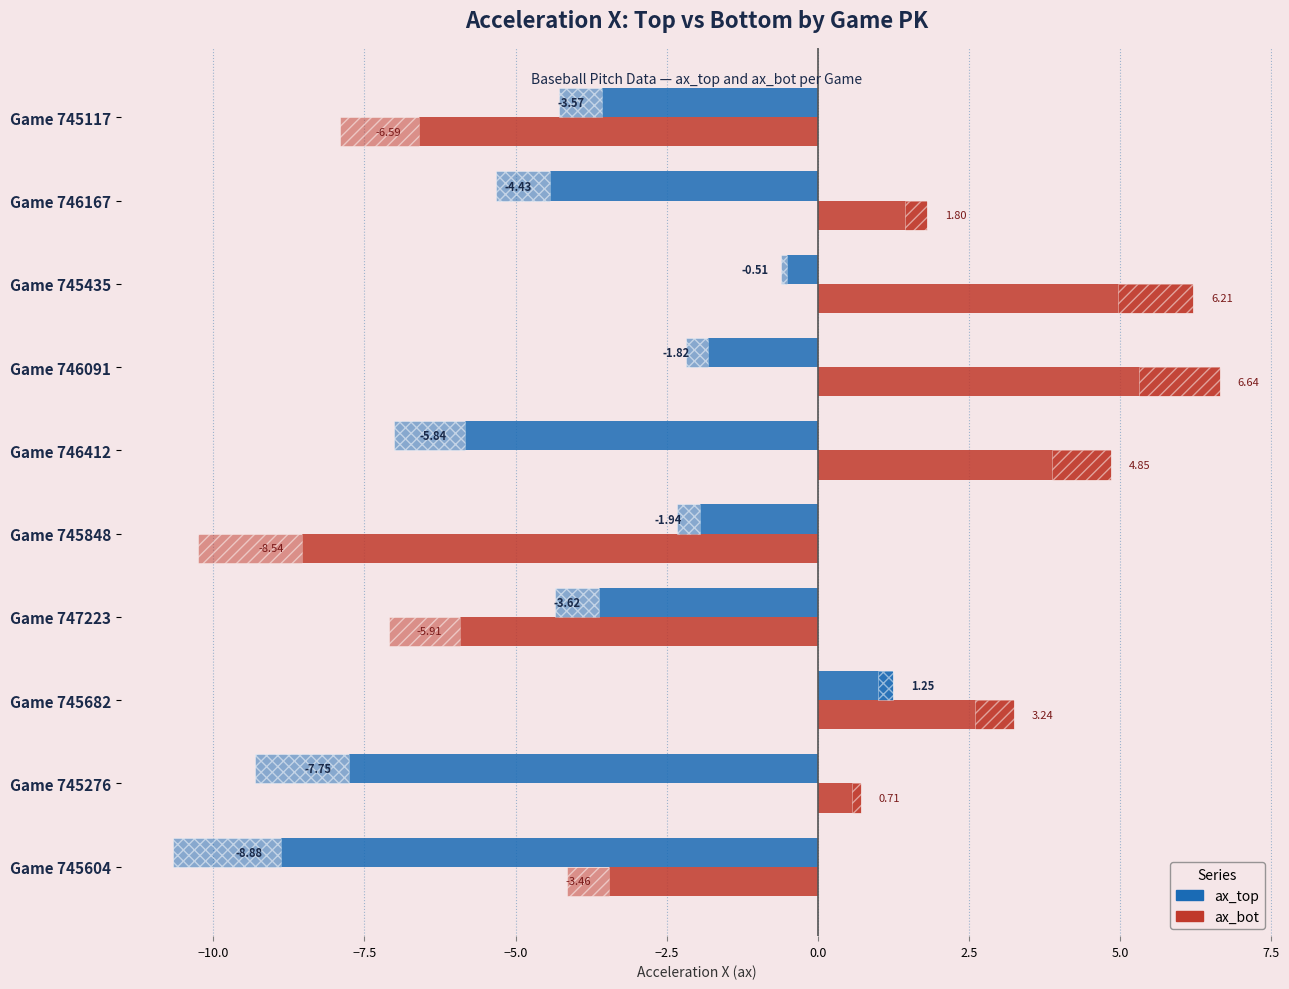

How many bars are there in total?

20